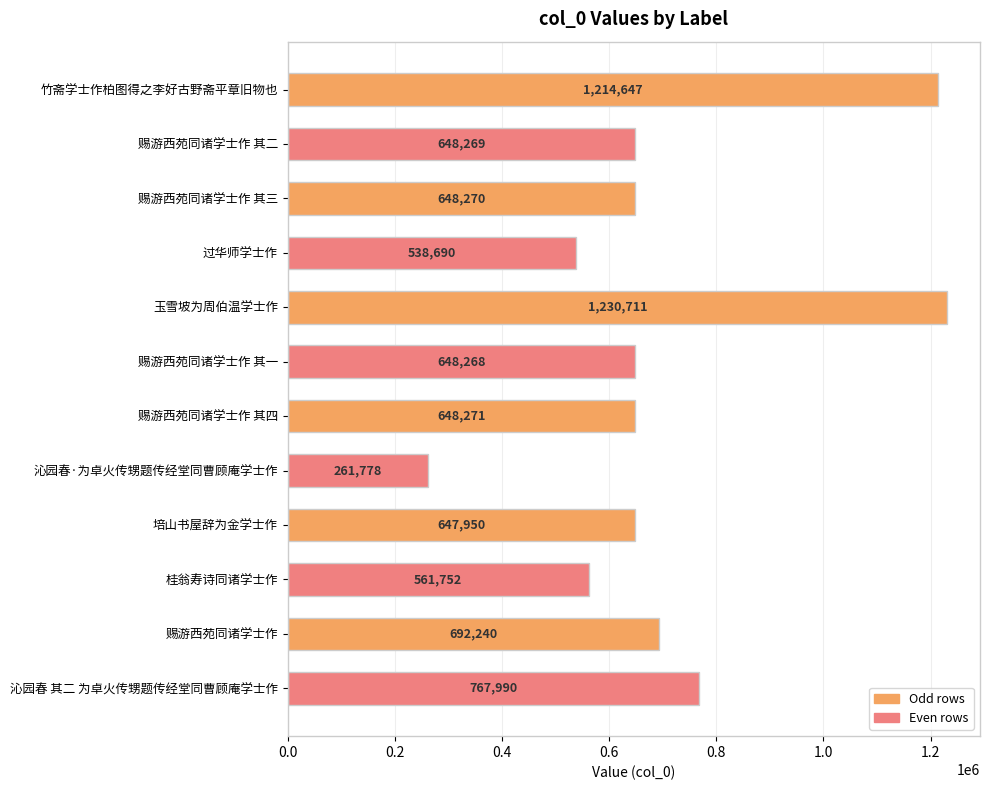

The value at 赐游西苑同诸学士作 其二 is 648269. True or false?

True